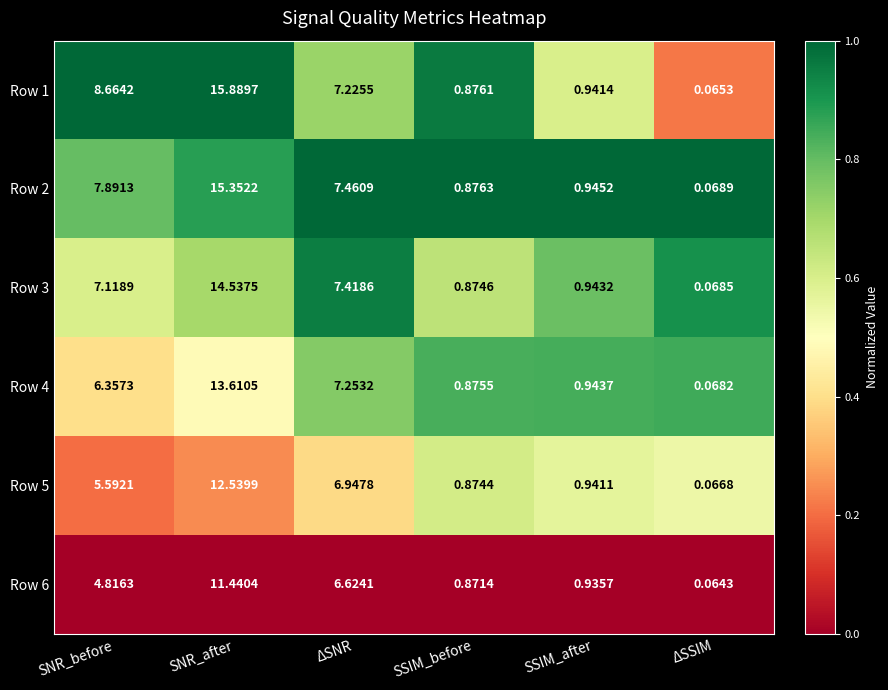

At which category is the sum across all series the highest?

SNR_after